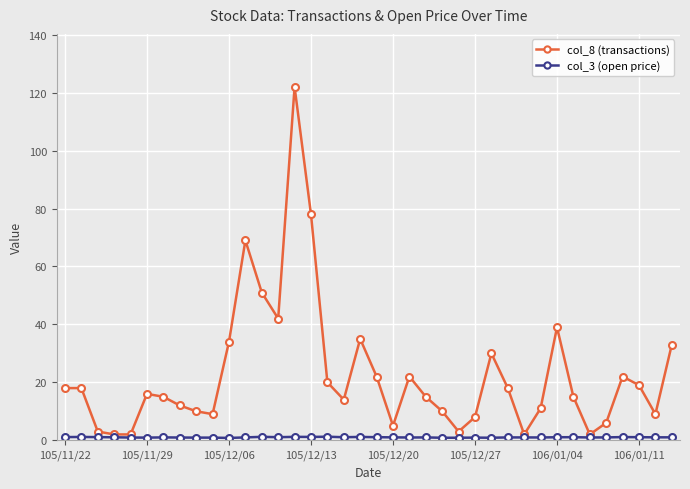

What is the value of the col_8 (transactions) point at the 22nd from the left?

22.0